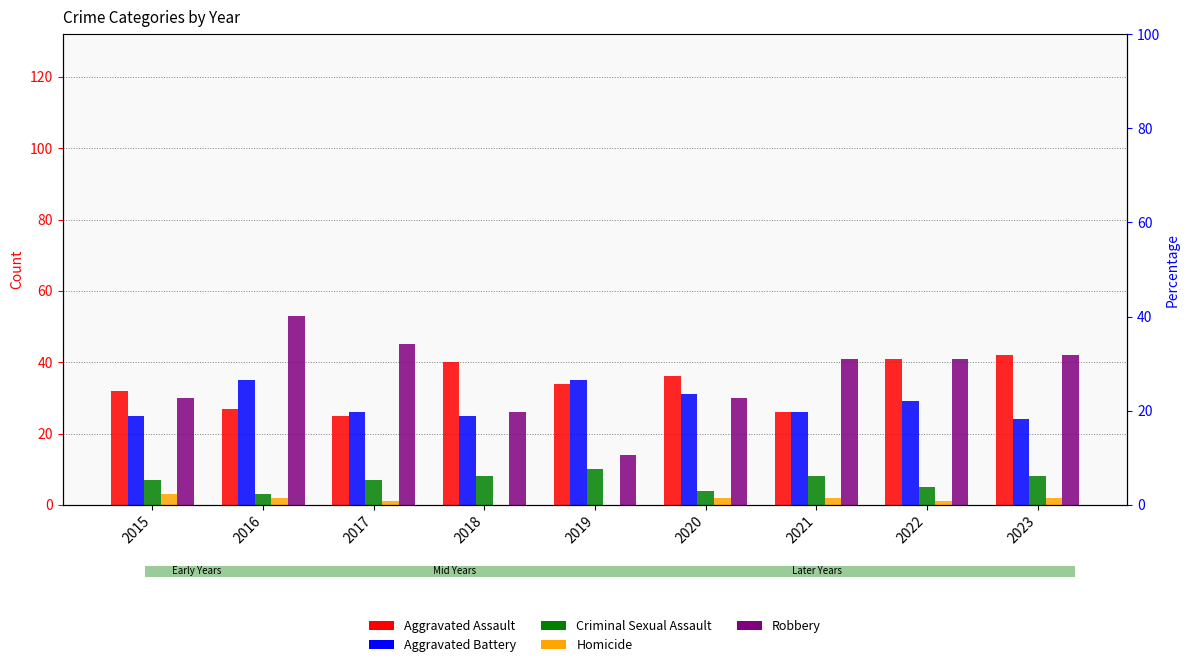

Count the Homicide values in the range 1 to 2.

6